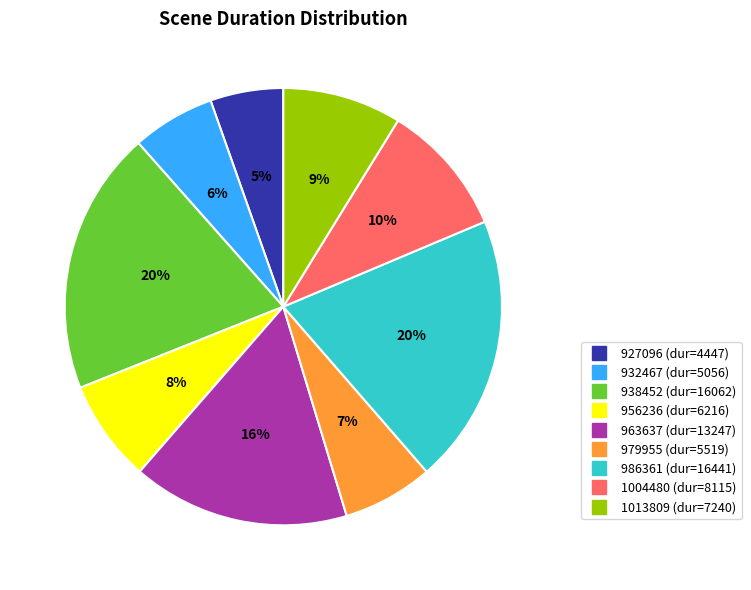

To the nearest percent, what portion does 963637 represent?

16%